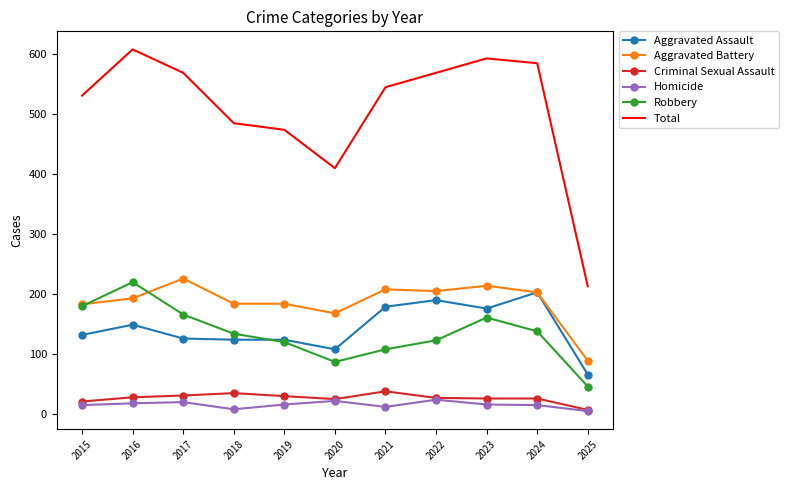

At which label does Total reach its minimum?

2025